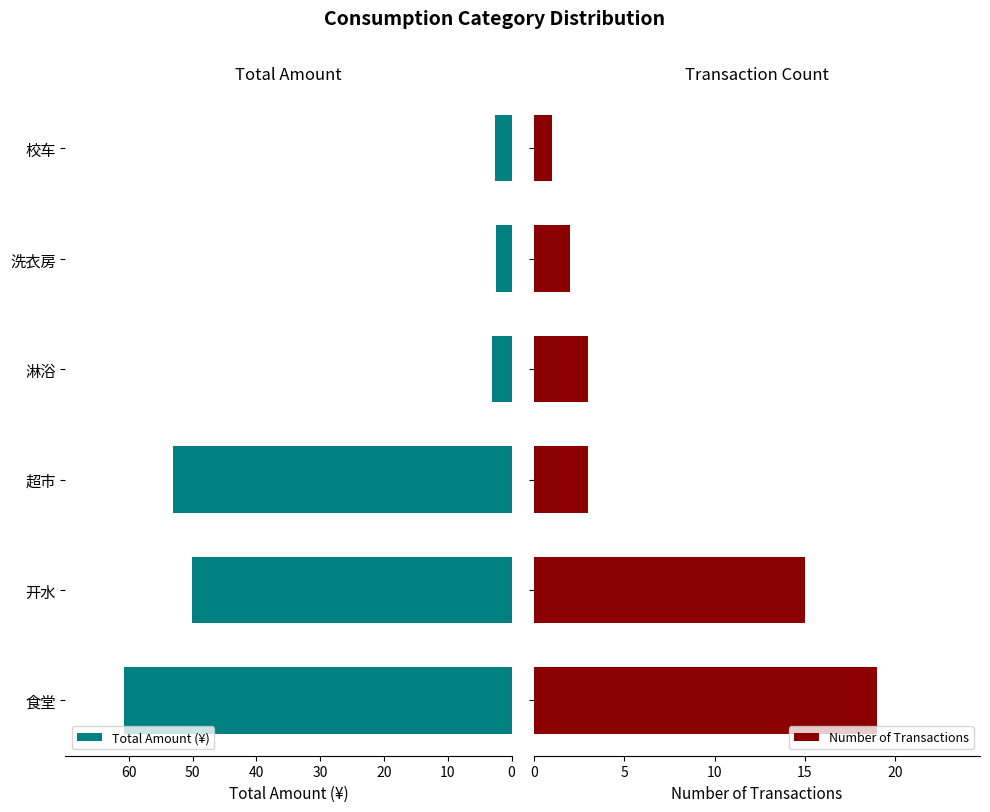

What is the maximum value for Total Amount (¥)?

60.8